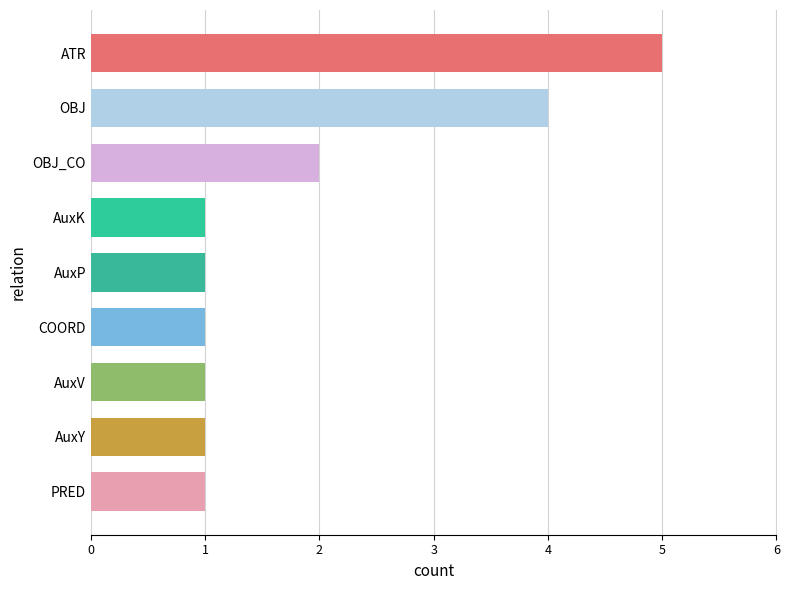

What is the sum of all values?

17